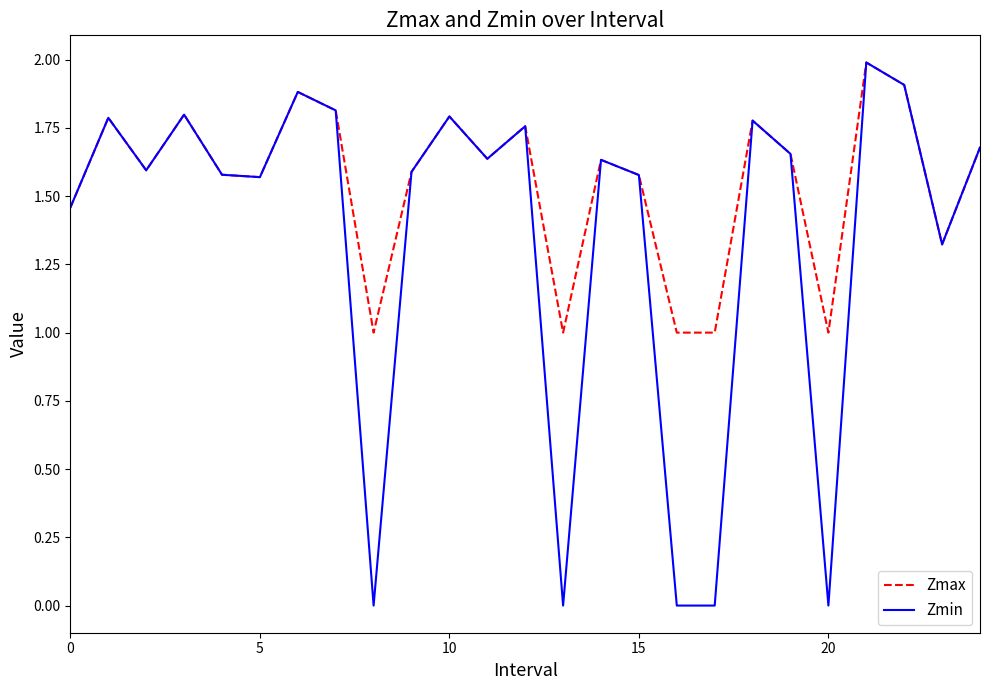

What is the highest value of the Zmax series?

2.0